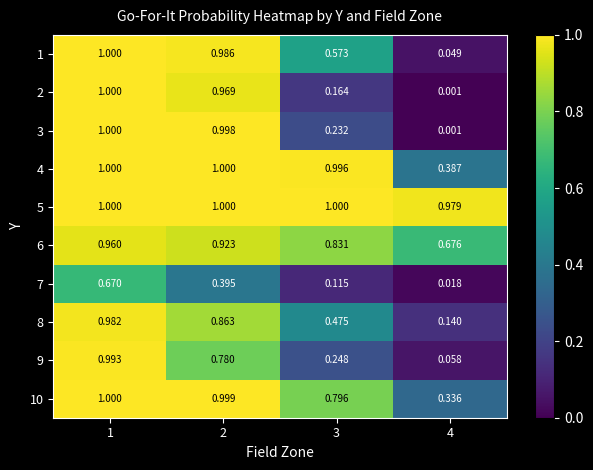

Between 2 and 1, which is larger?

1